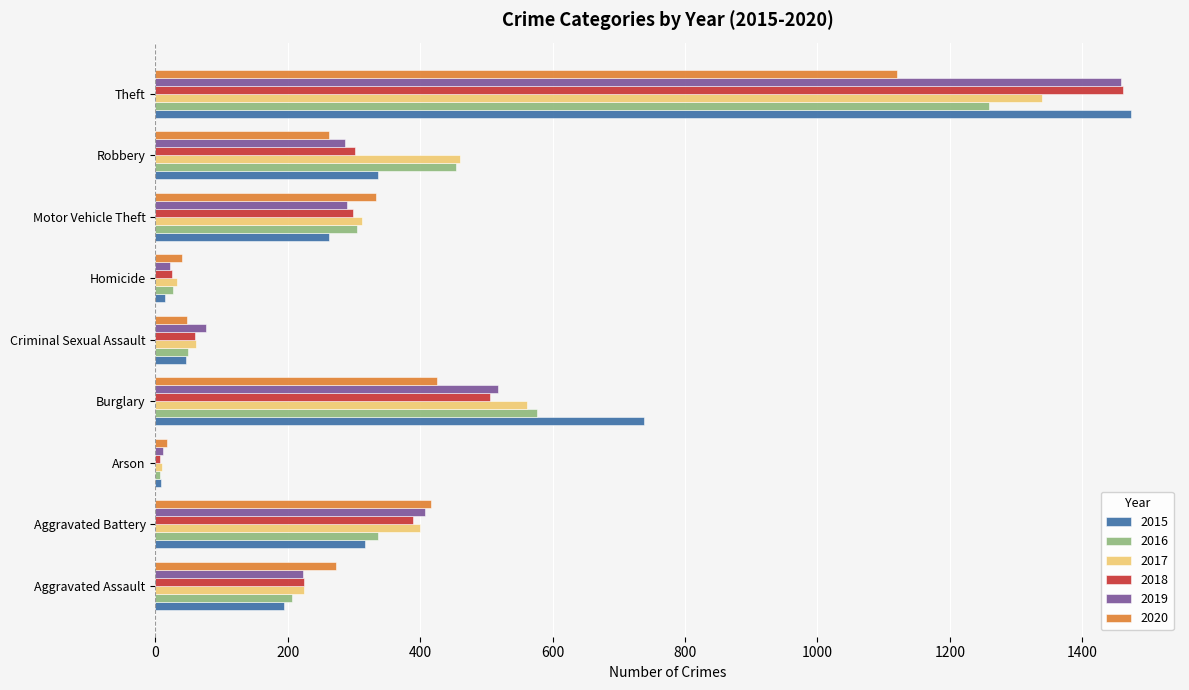

Which series has the widest spread of values?

2015